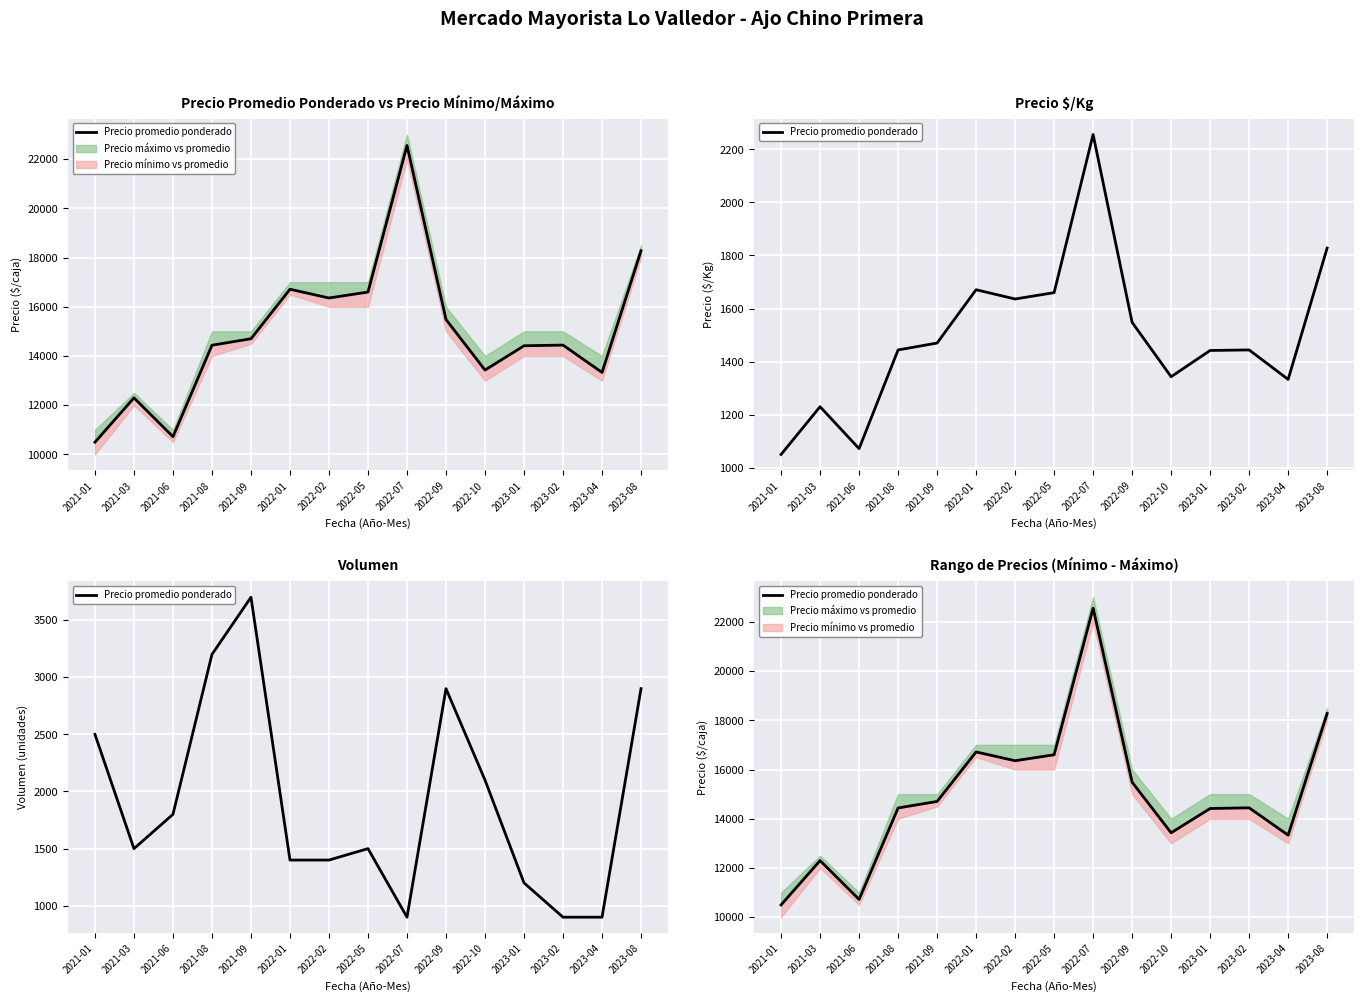

Reading left to right, list all the values displayed in this chart.

2021-01=10500	2021-03=12300	2021-06=10722	2021-08=14438	2021-09=14703	2022-01=16714	2022-02=16357	2022-05=16600	2022-07=22556	2022-09=15483	2022-10=13429	2023-01=14417	2023-02=14444	2023-04=13333	2023-08=18276